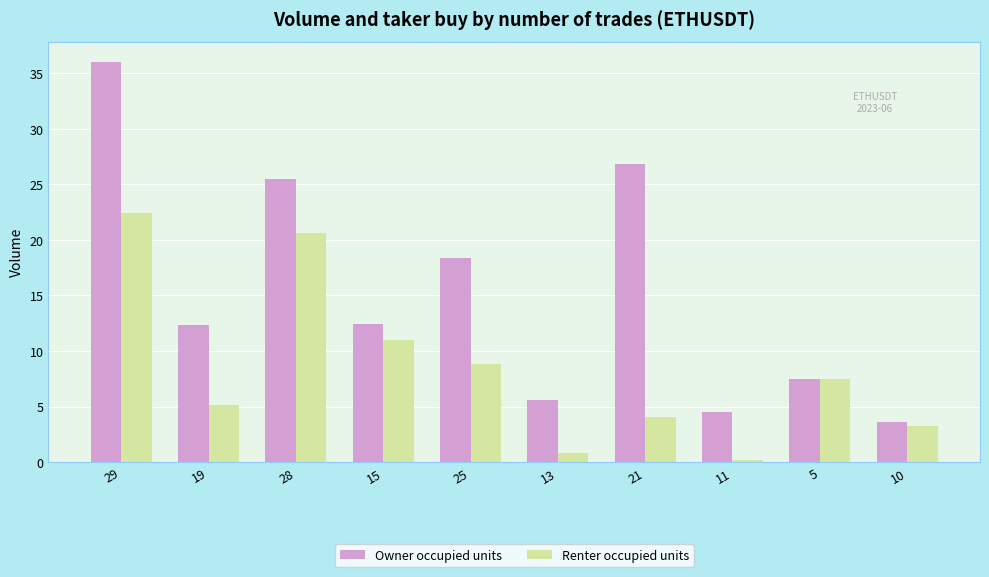

Are the bars grouped side by side (vs. stacked)?

Yes